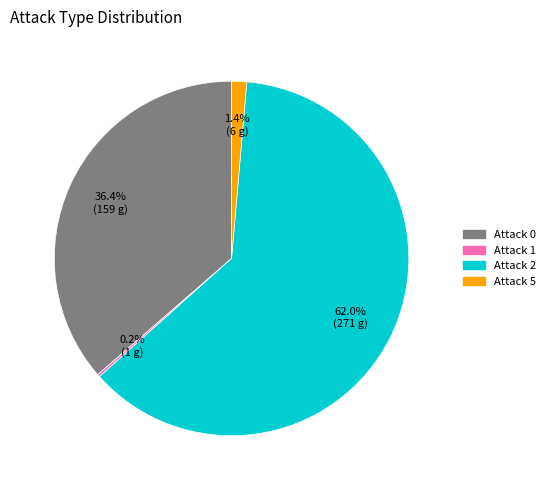

Is there any slice that represents more than half of the pie?

Yes